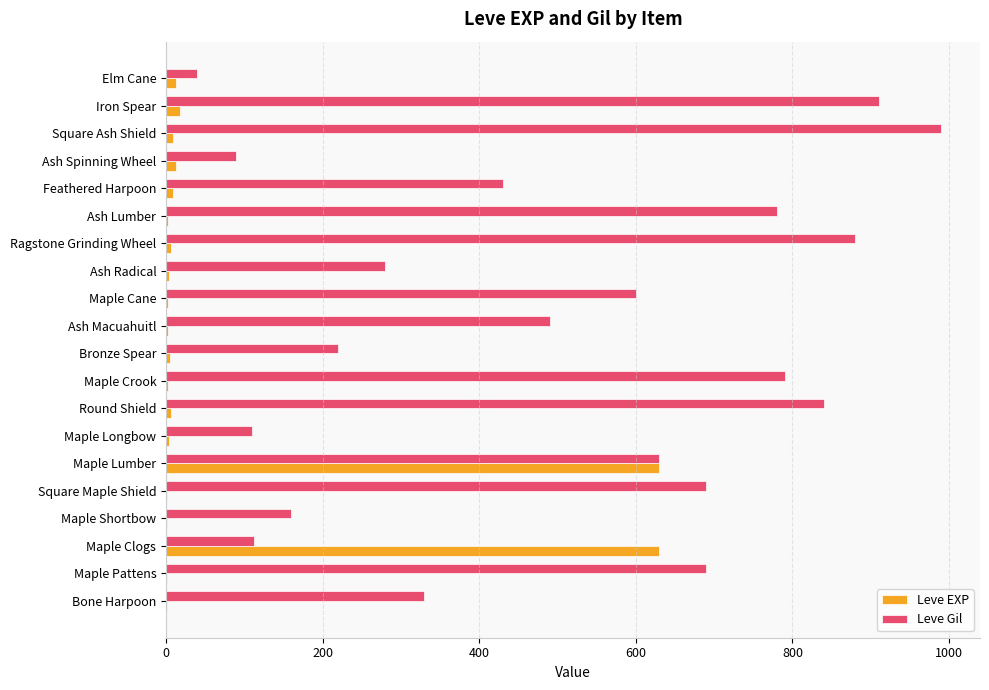

What is the sum of all Leve EXP values?

1362